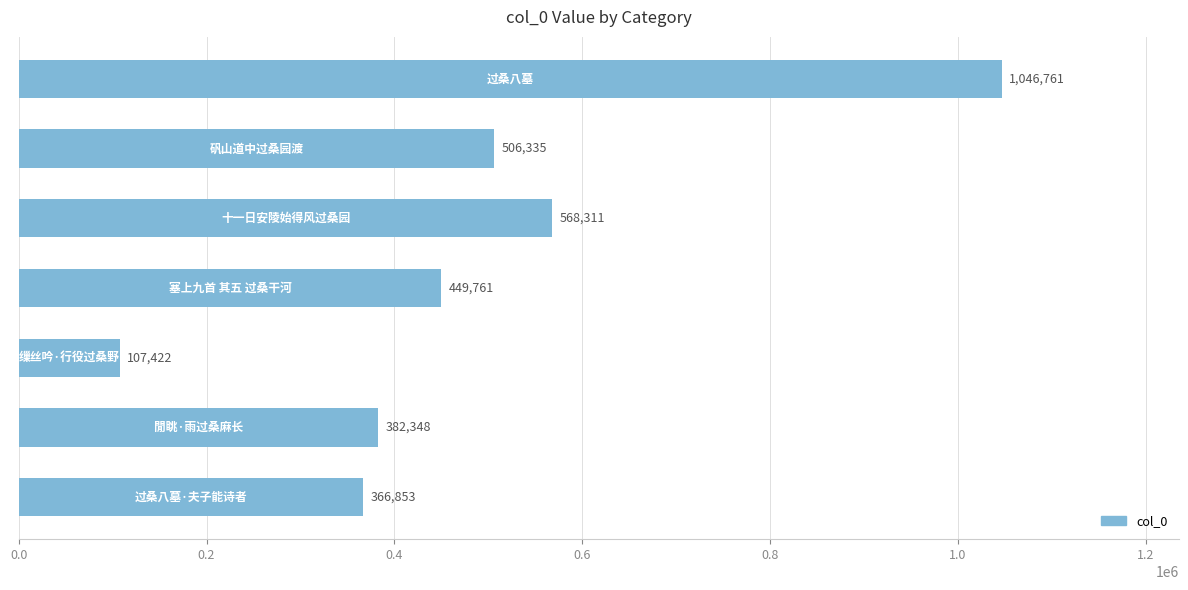

What is the greatest value displayed?

1046761